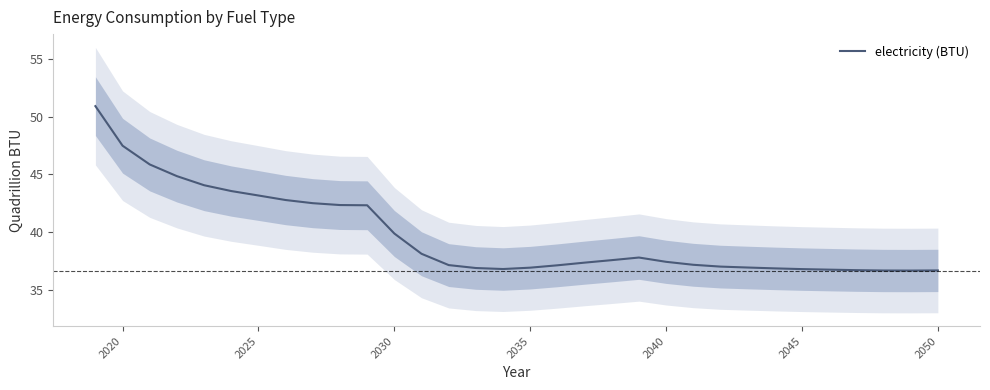

What is the minimum value for electricity (BTU)?

36.7